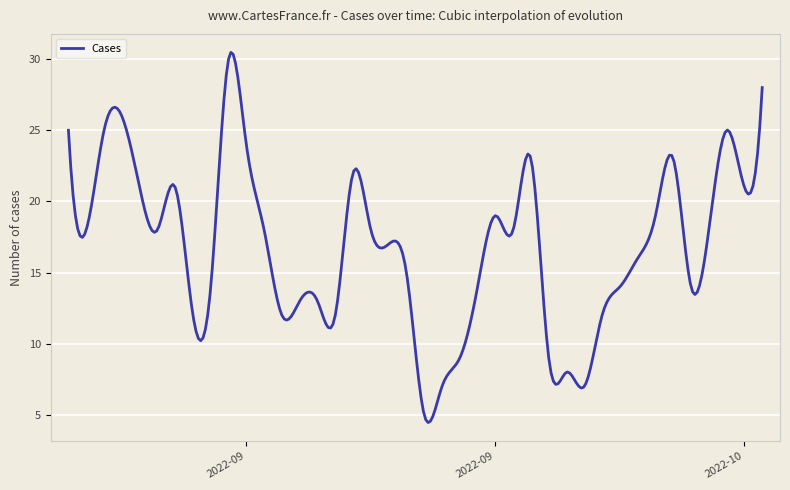

What is the difference between the maximum and minimum values?

26.0